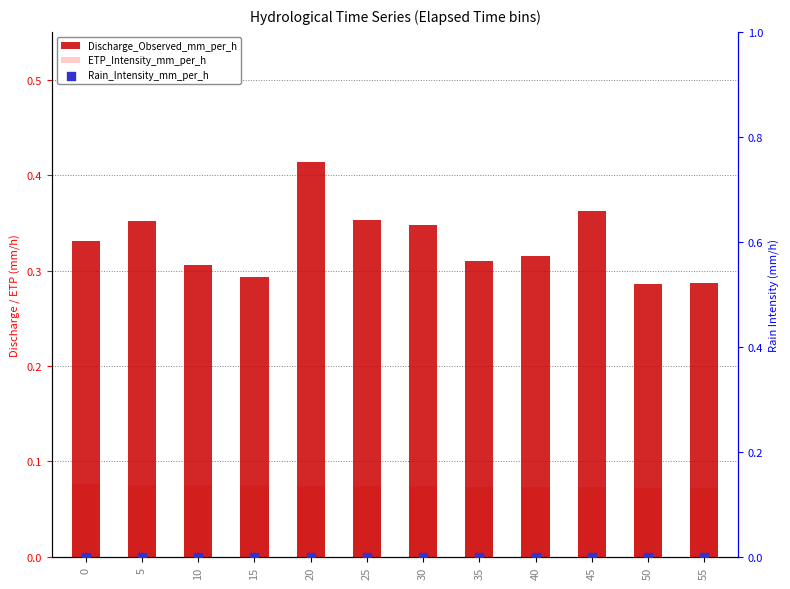

Which series has the largest Y range (max minus min)?

Discharge_Observed_mm_per_h